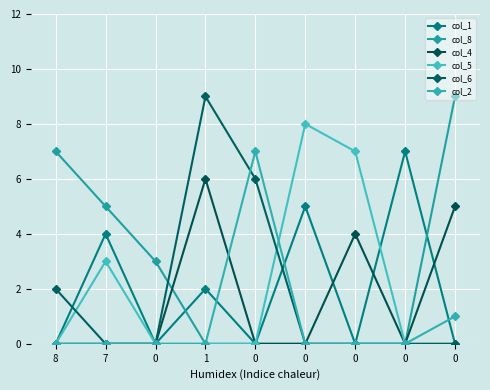

What is the sum of all col_1 values?

18